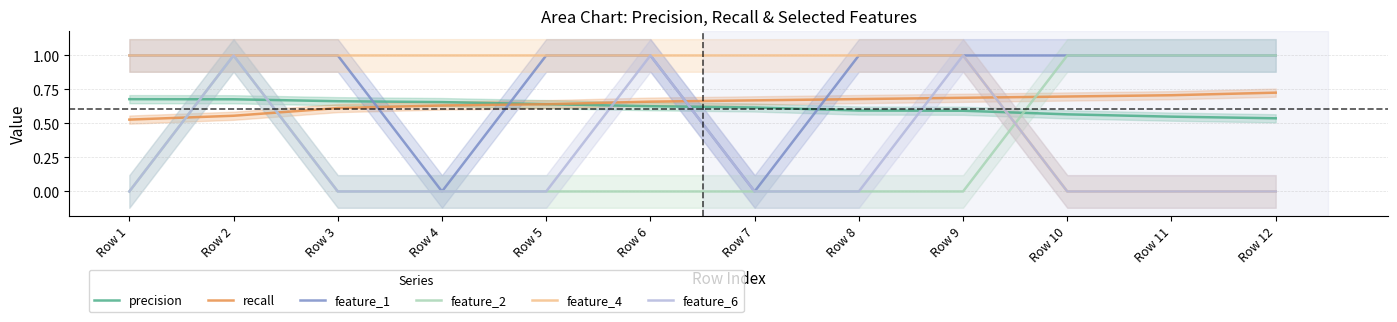

Reading left to right, list all the values displayed in this chart.

precision: 0.7	0.7	0.7	0.7	0.6	0.6	0.6	0.6	0.6	0.6	0.6	0.5
recall: 0.5	0.6	0.6	0.6	0.6	0.7	0.7	0.7	0.7	0.7	0.7	0.7
feature_1: 1.0	1.0	1.0	0.0	1.0	1.0	0.0	1.0	1.0	1.0	1.0	1.0
feature_2: 0.0	1.0	0.0	0.0	0.0	0.0	0.0	0.0	0.0	1.0	1.0	1.0
feature_4: 1.0	1.0	1.0	1.0	1.0	1.0	1.0	1.0	1.0	0.0	0.0	0.0
feature_6: 0.0	1.0	0.0	0.0	0.0	1.0	0.0	0.0	1.0	0.0	0.0	0.0